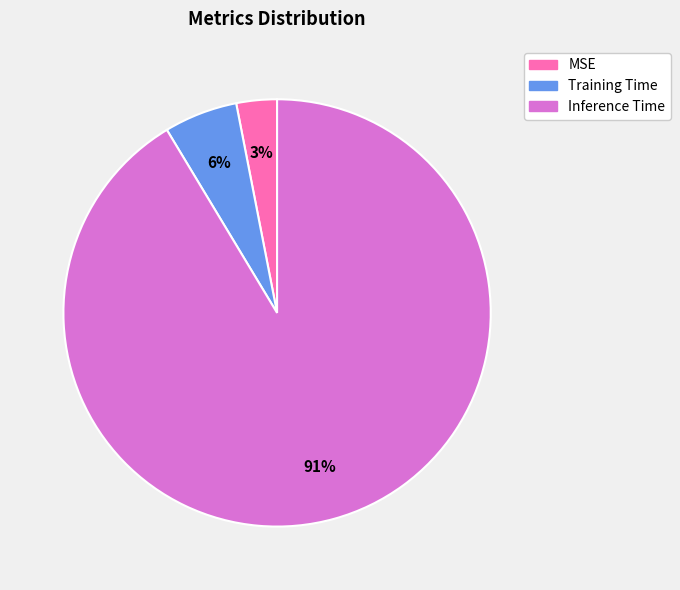

What is the largest slice in the pie chart?

Inference Time